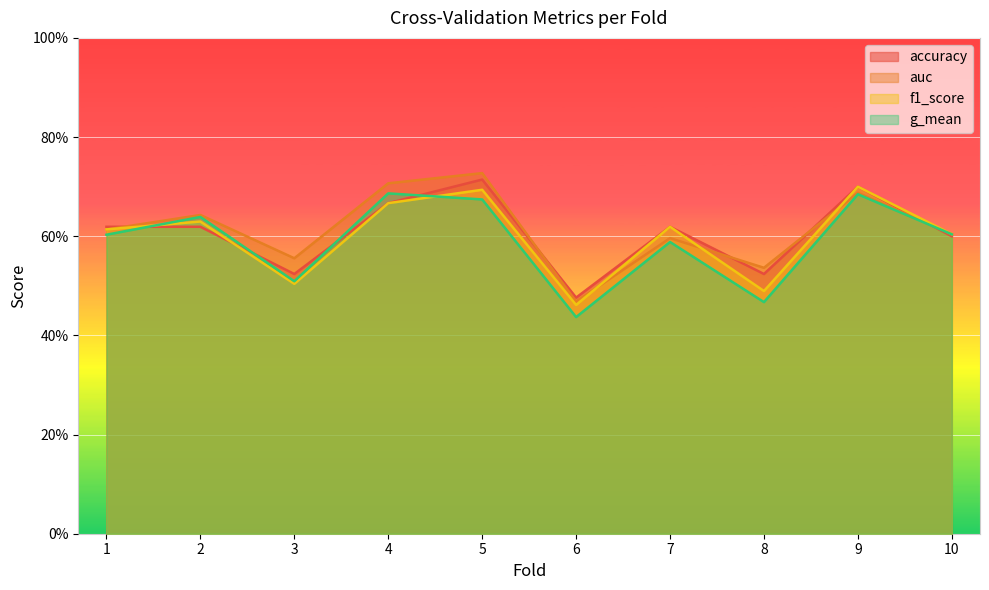

True or false: g_mean has a value of 0.2 at 4.

False